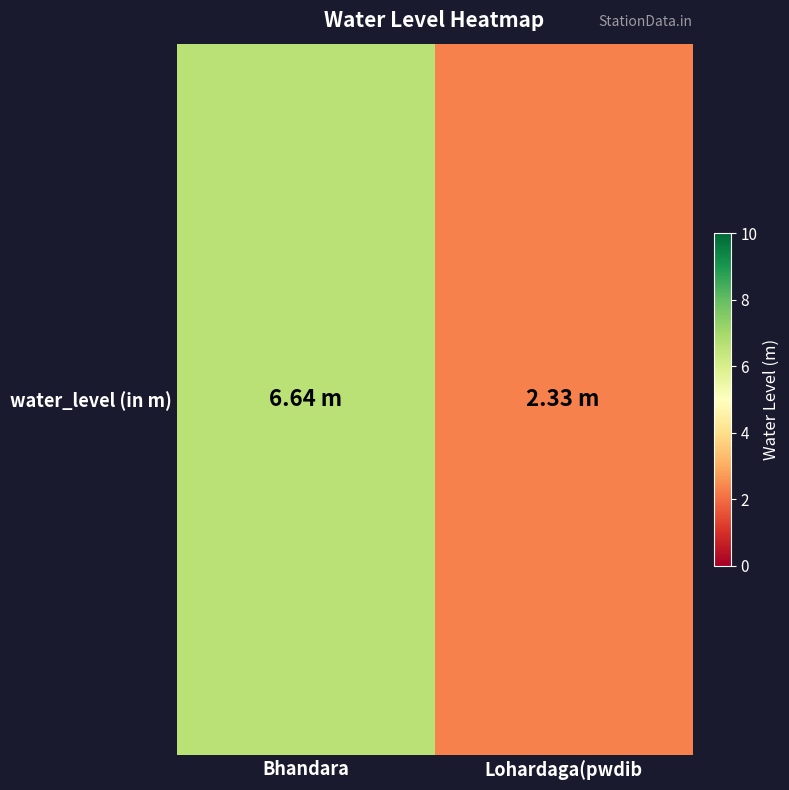

Rank the categories by value from highest to lowest.

Bhandara, Lohardaga(pwdib